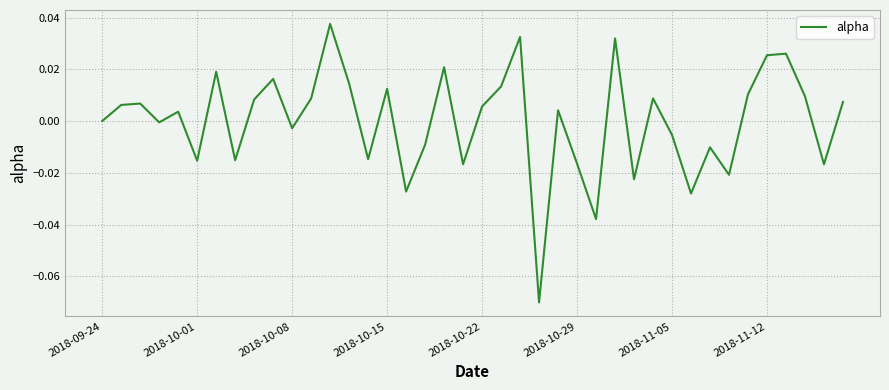

Count the number of data series in this chart.

1